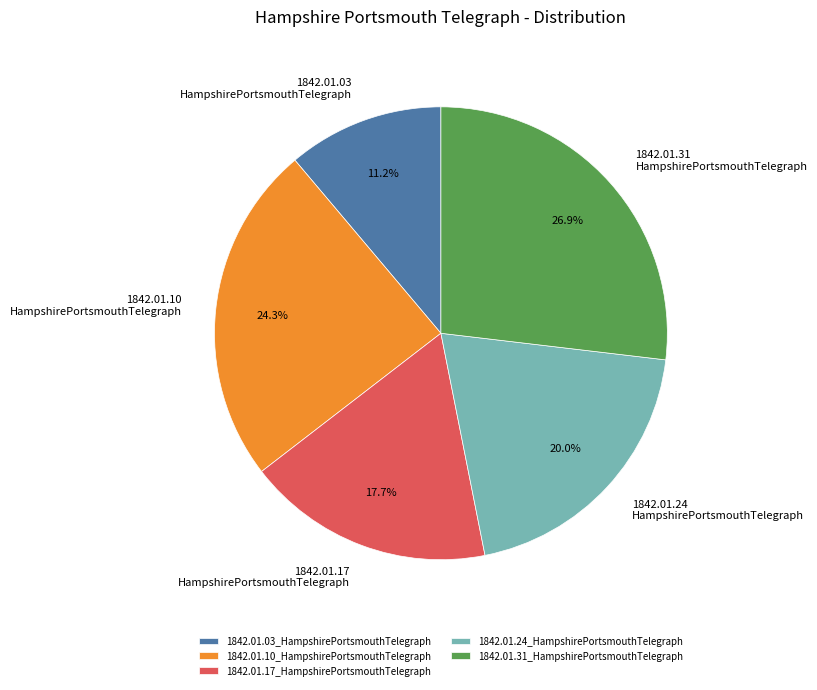

The 1842.01.10_HampshirePortsmouthTelegraph slice represents 15% of the pie. True or false?

False